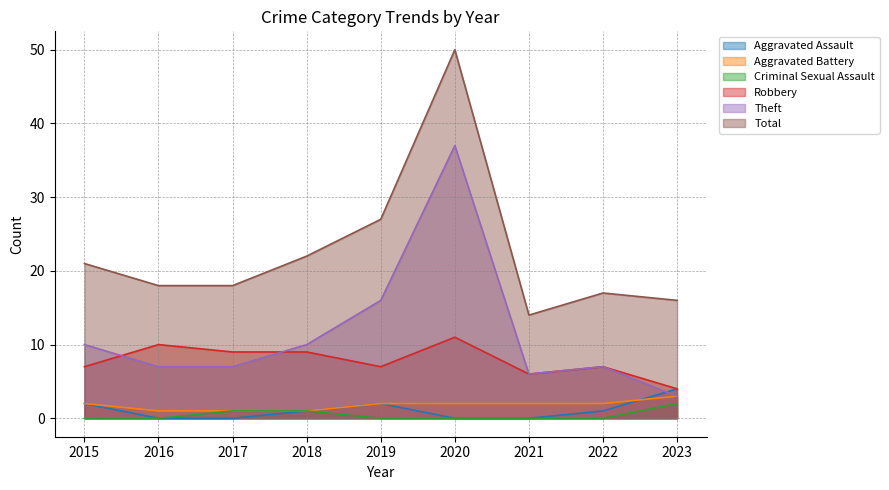

What is the difference between the Robbery values at 2019 and 2017?

2